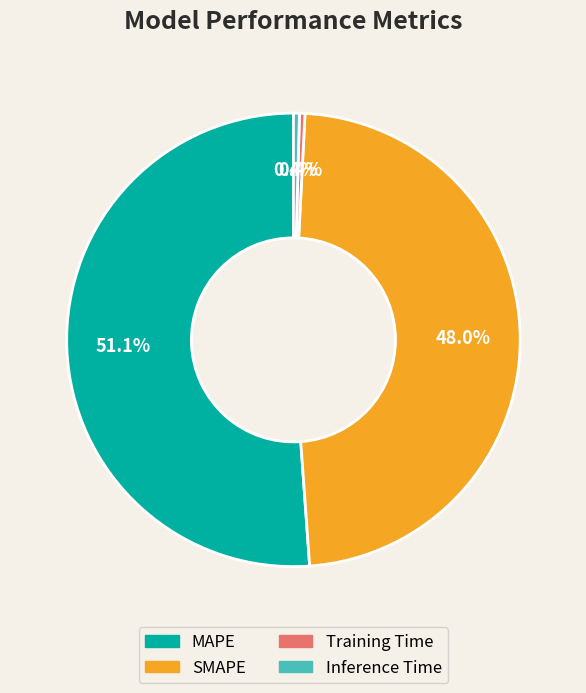

The MAPE slice represents 58% of the pie. True or false?

False